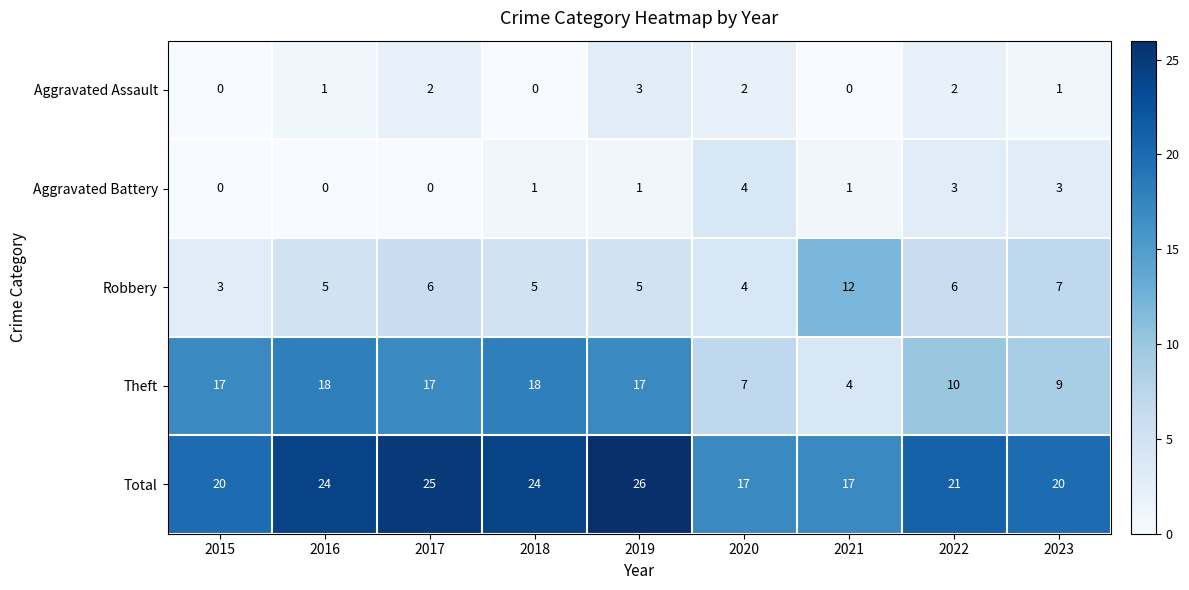

Count the number of data series in this chart.

5